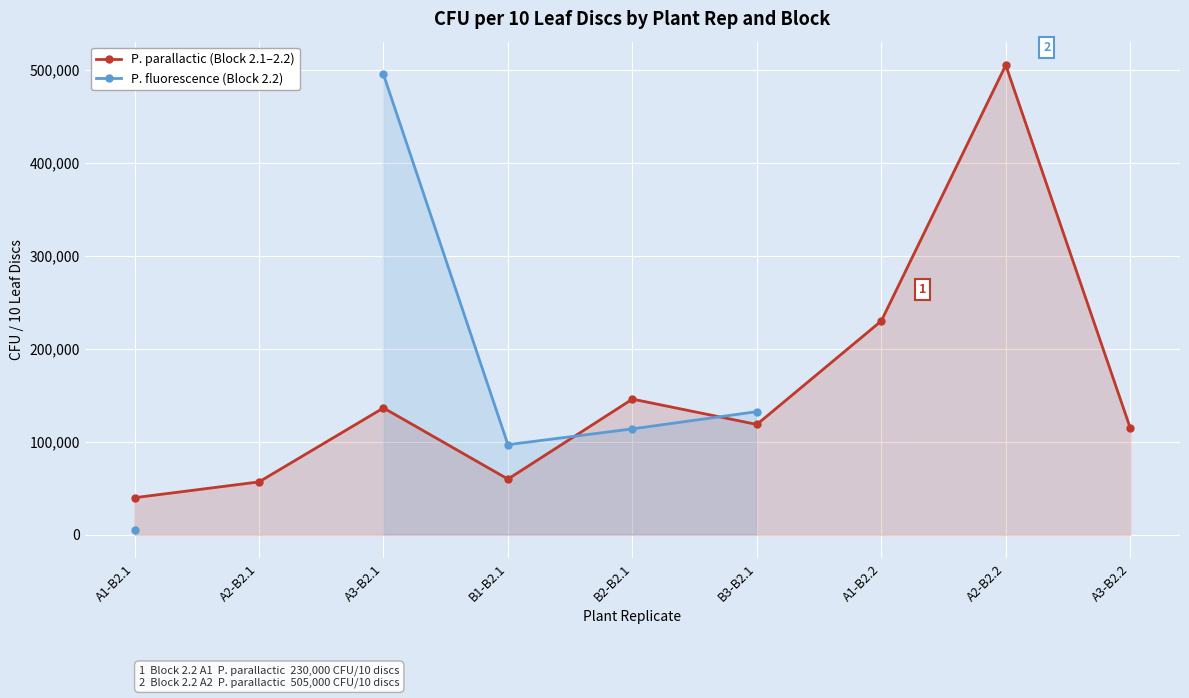

At which label does P. parallactic (Block 2.1–2.2) reach its minimum?

A1-B2.1